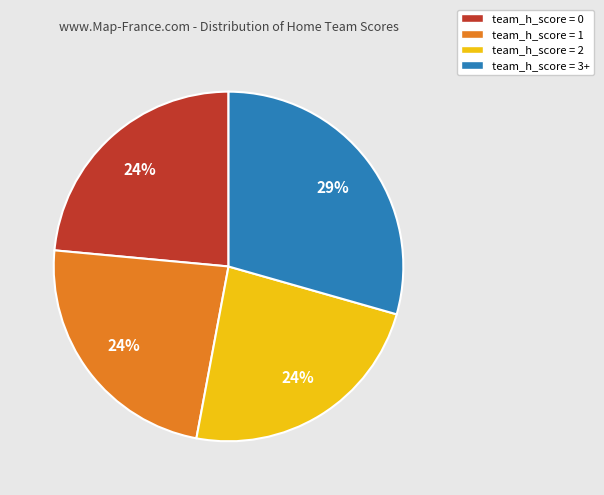

The team_h_score = 2 slice represents 24% of the pie. True or false?

True